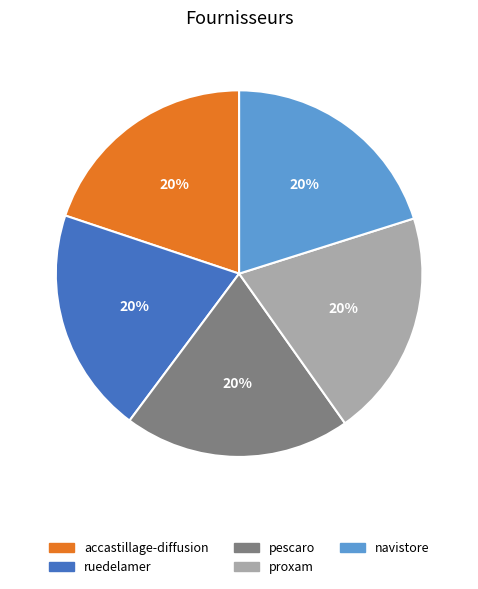

To the nearest percent, what is the average slice percentage?

20%